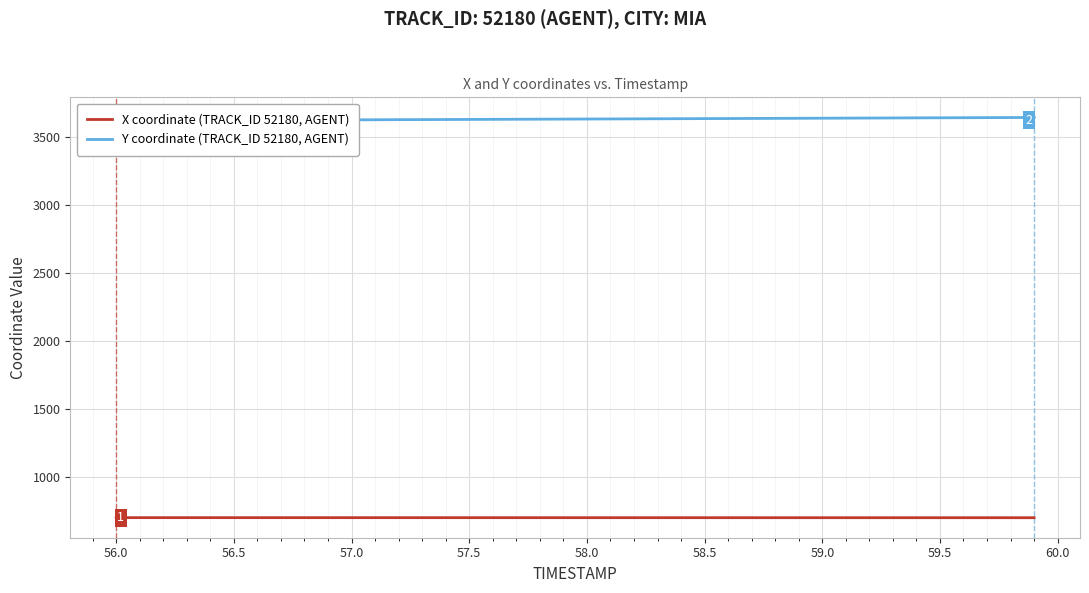

What is the lowest value of the X coordinate (TRACK_ID 52180, AGENT) series?

697.9